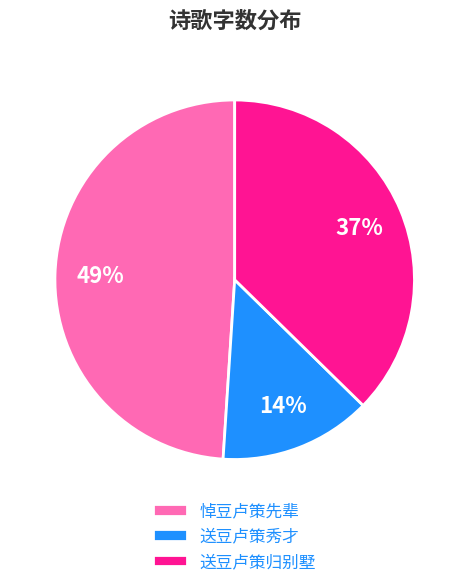

The 送豆卢策归别墅 slice represents 37% of the pie. True or false?

True